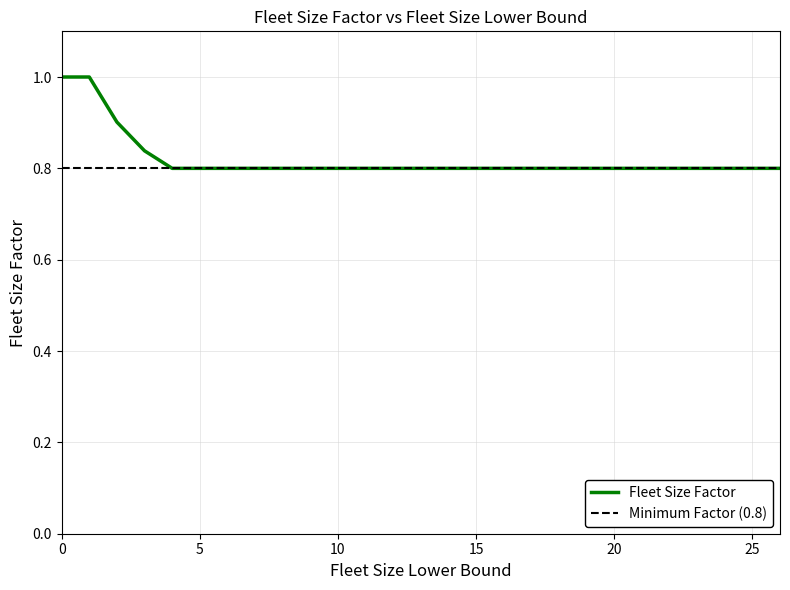

What is the highest value of the Fleet Size Factor series?

1.0